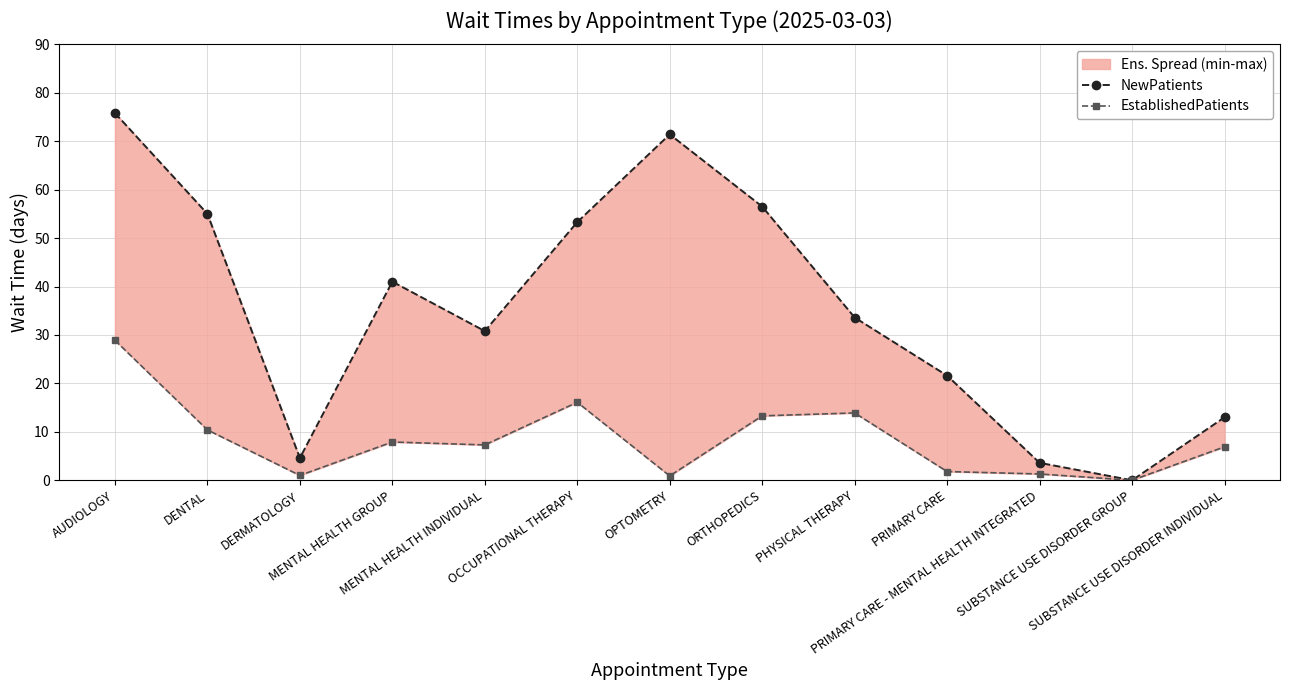

True or false: NewPatients has more than 2 points higher than both neighbors.

False